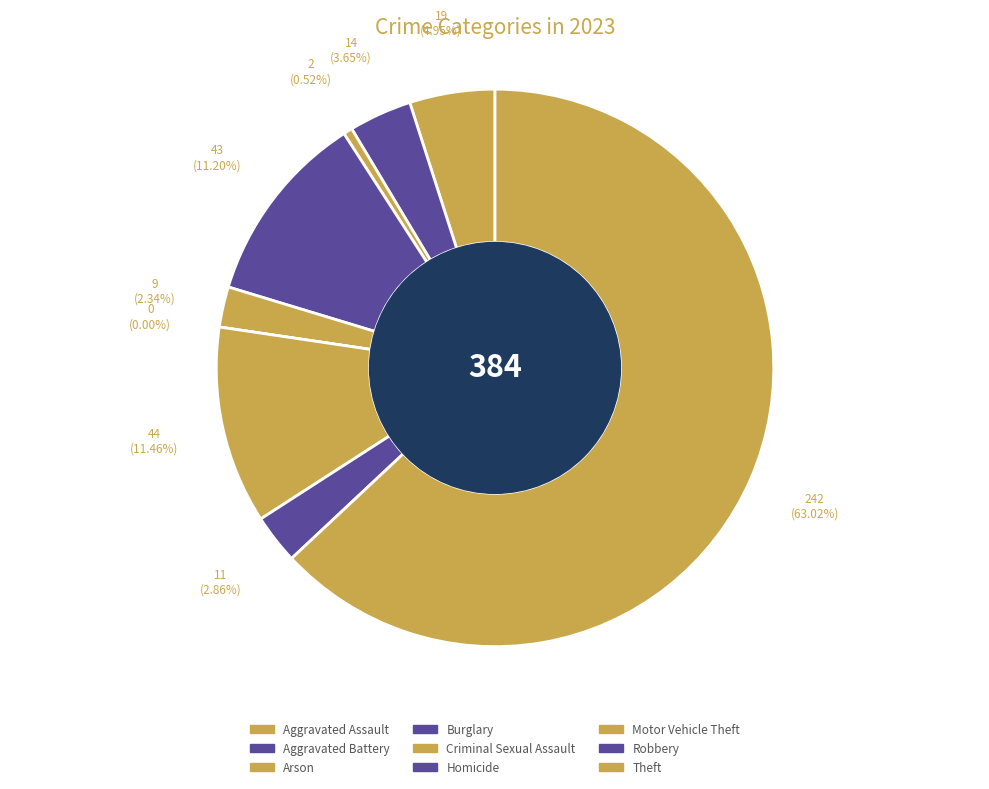

To the nearest percent, what is the difference between the Robbery and Aggravated Battery slice percentages?

1%